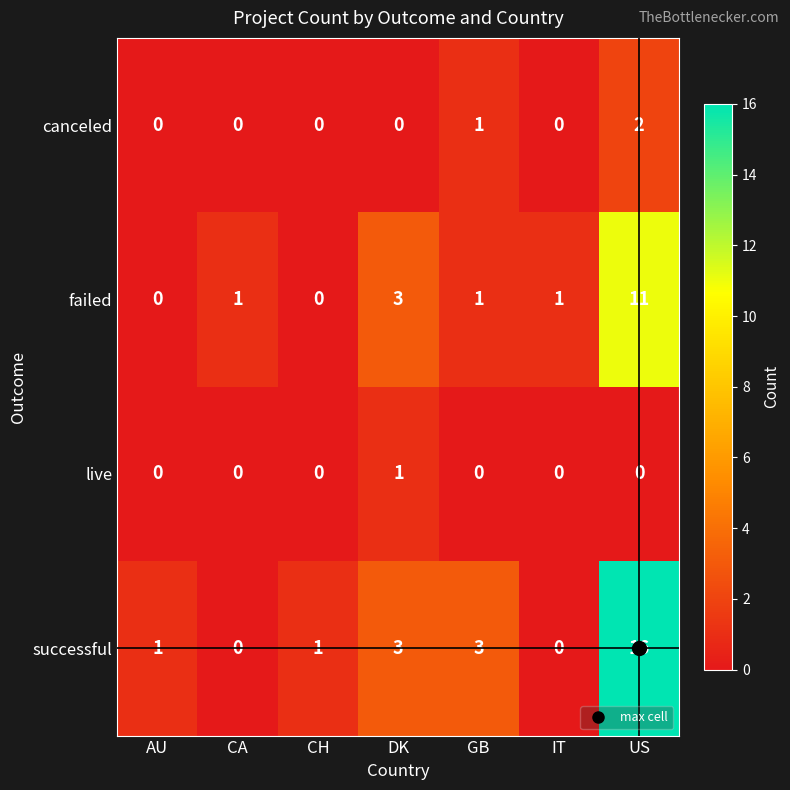

The value of canceled at CH is 0. True or false?

True